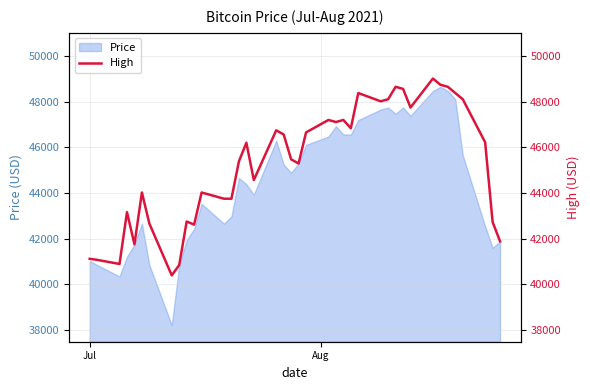

True or false: the data shows 73668 at 6.

False